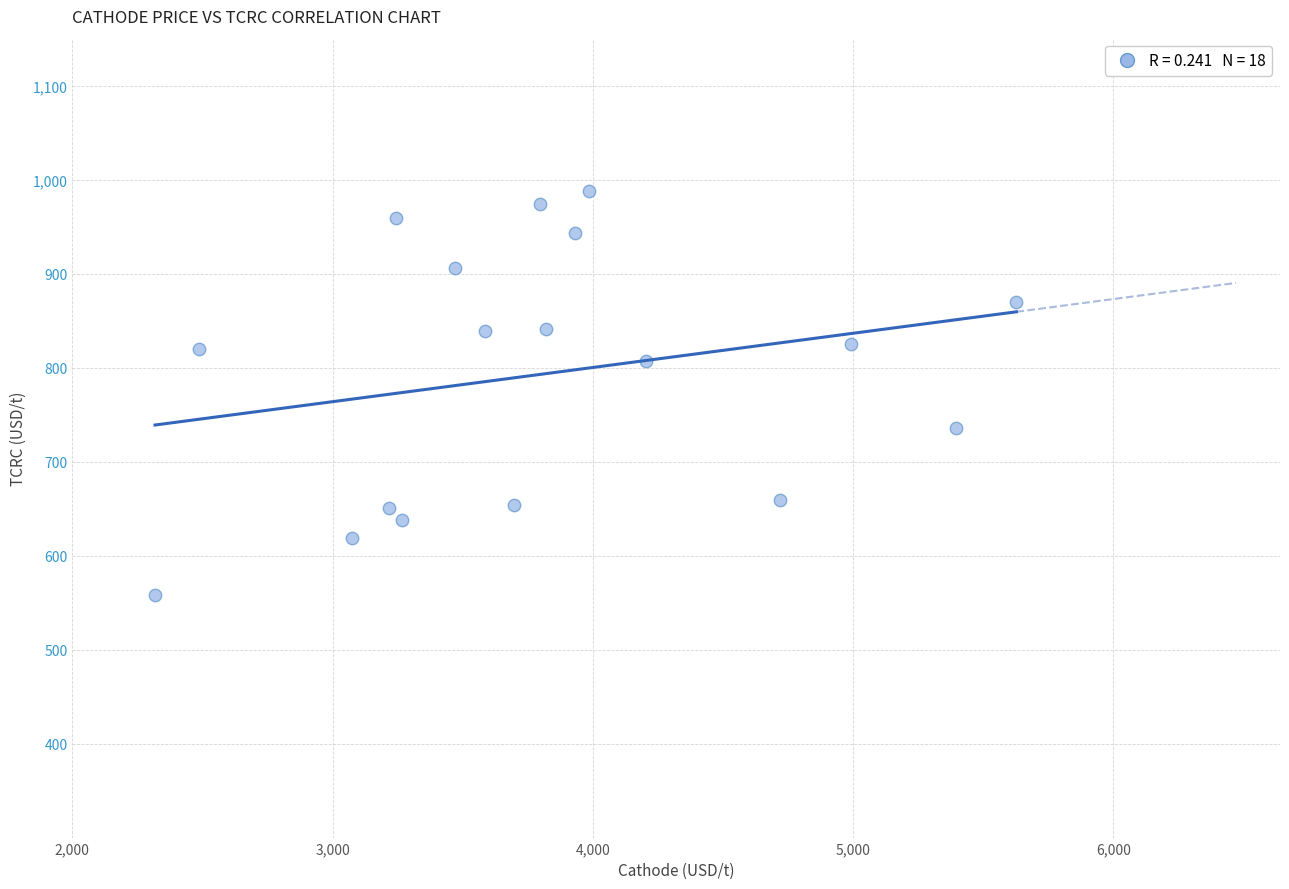

What is the range of Y values (max minus min)?

429.5